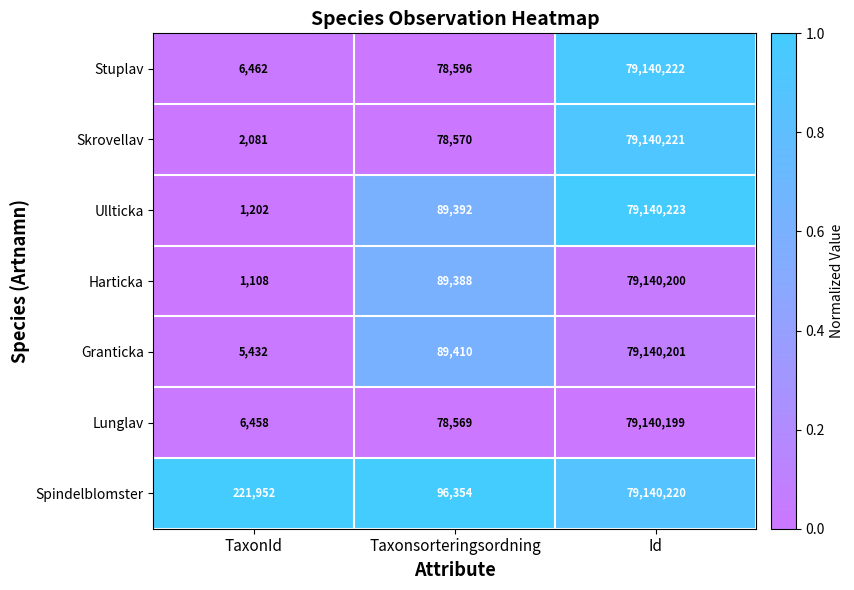

Which series has the largest range (max minus min)?

Harticka